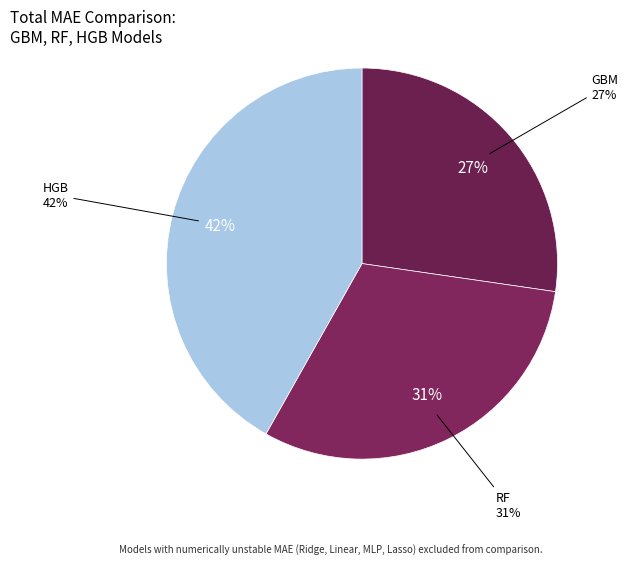

Which slice is the smallest?

GBM